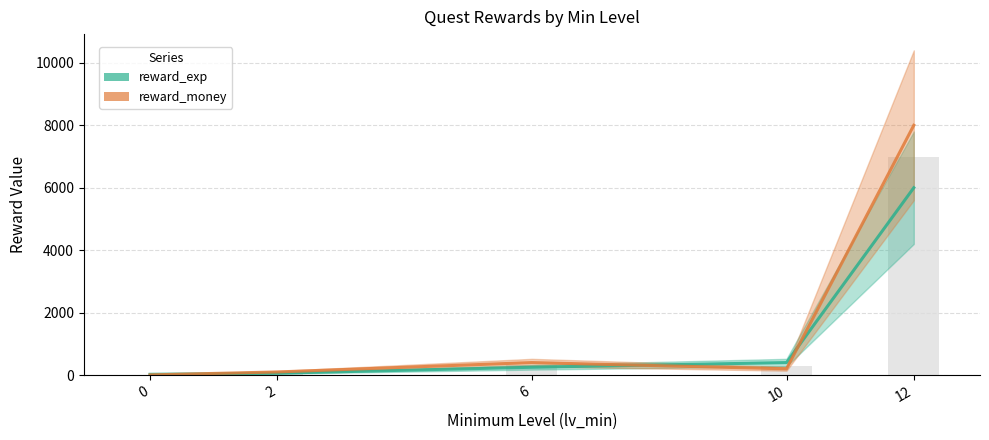

Reading left to right, transcribe all the data shown in this chart.

reward_exp: 25	60	250	400	6000
reward_money: 5	100	400	200	8000